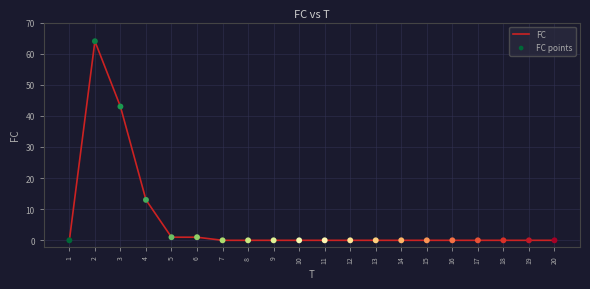

True or false: the data shows 27 at 8.

False